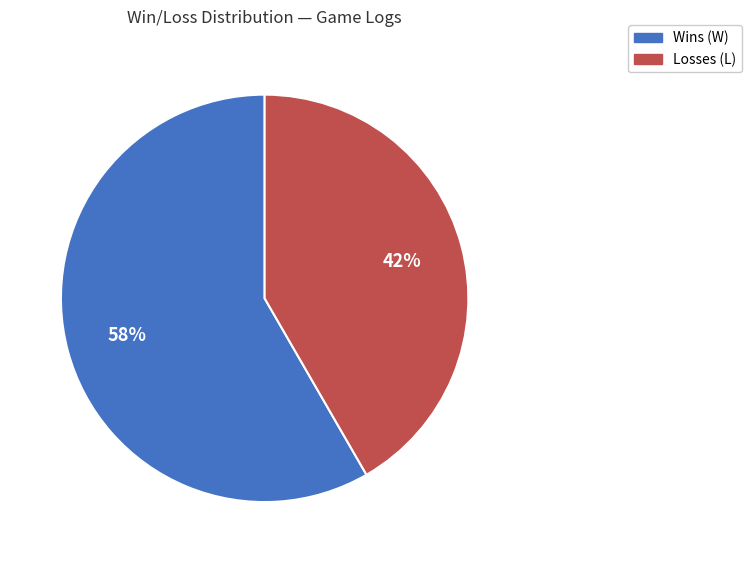

To the nearest percent, what is the average slice percentage?

50%